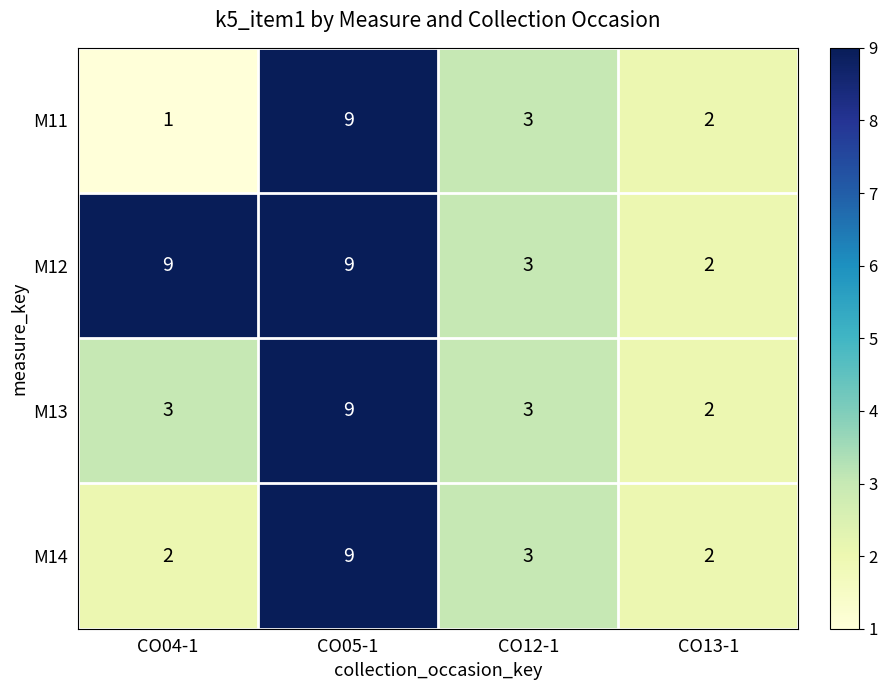

Reading left to right, transcribe all the data shown in this chart.

M11: CO04-1=1	CO05-1=9	CO12-1=3	CO13-1=2
M12: CO04-1=9	CO05-1=9	CO12-1=3	CO13-1=2
M13: CO04-1=3	CO05-1=9	CO12-1=3	CO13-1=2
M14: CO04-1=2	CO05-1=9	CO12-1=3	CO13-1=2